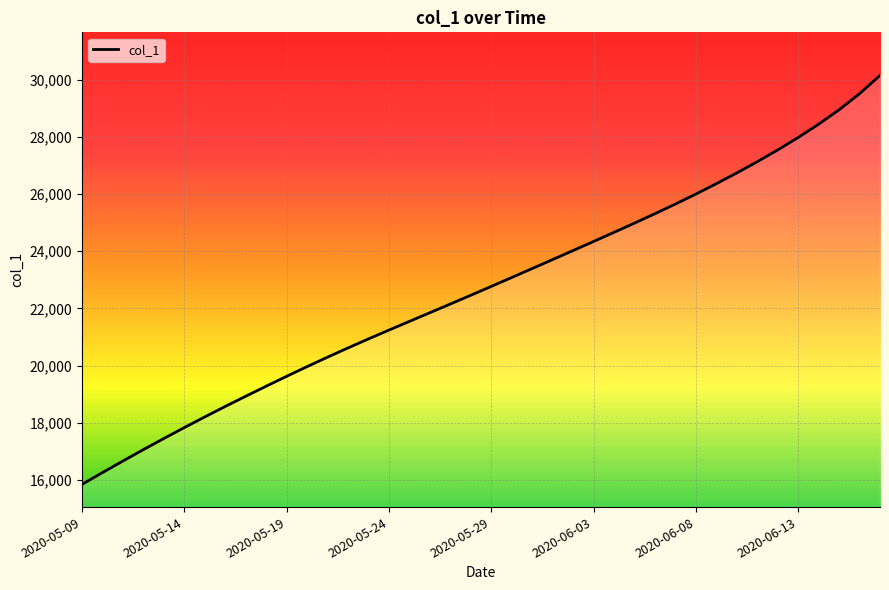

What is the minimum value shown in the chart?

15842.6